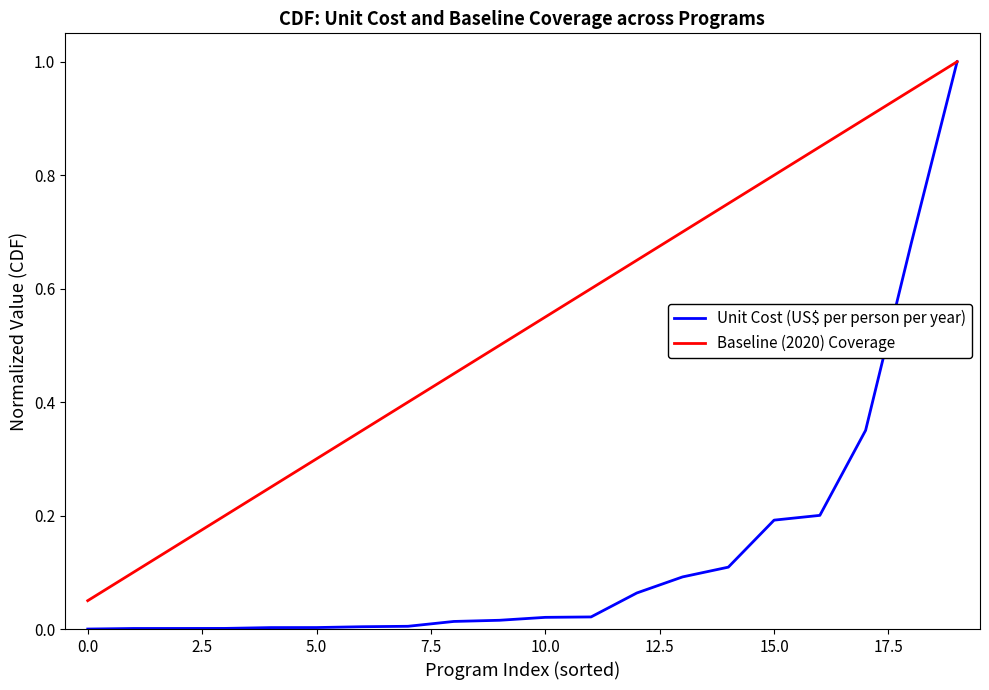

Which series has the largest range (max minus min)?

Unit Cost (US$ per person per year)